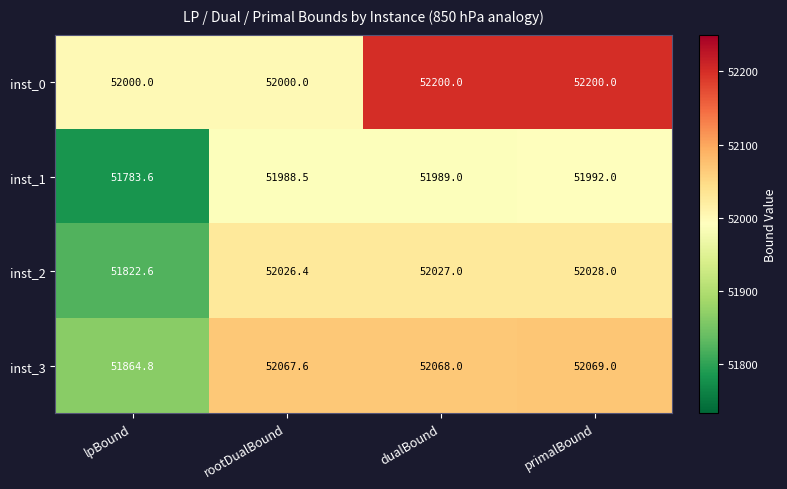

What is the difference between the second highest and minimum values in the inst_0 series?

200.0